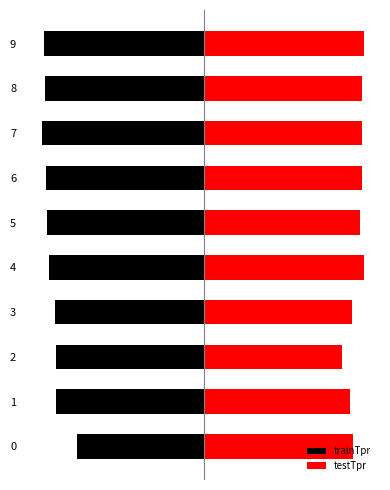

The testTpr series shows 0.5 at 1. True or false?

False